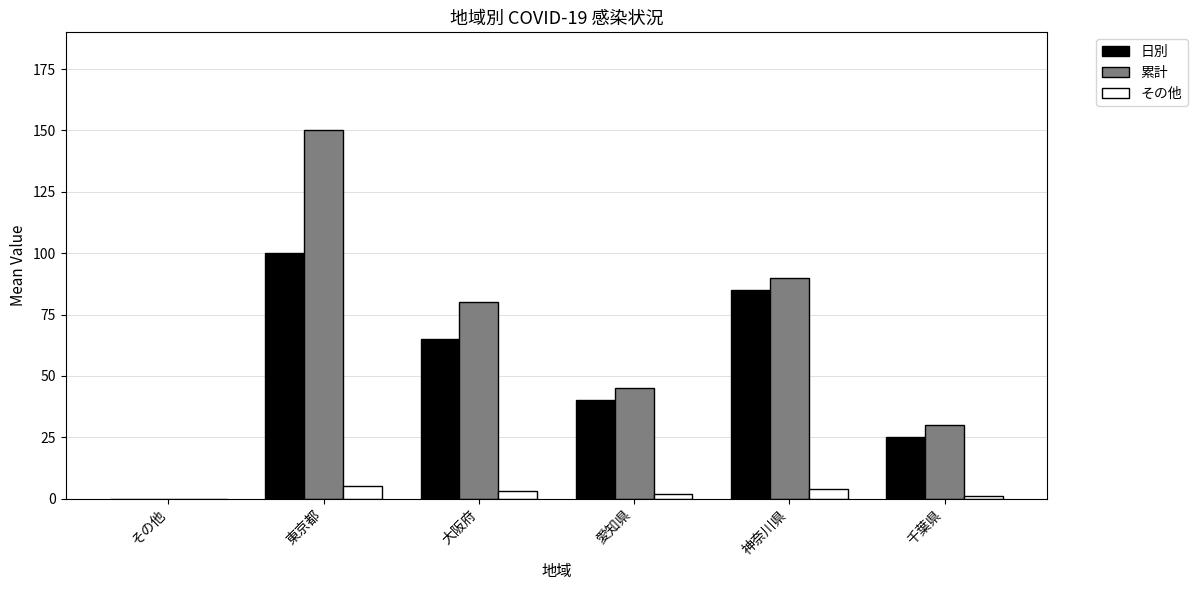

How many positive values does the 累計 series have?

5